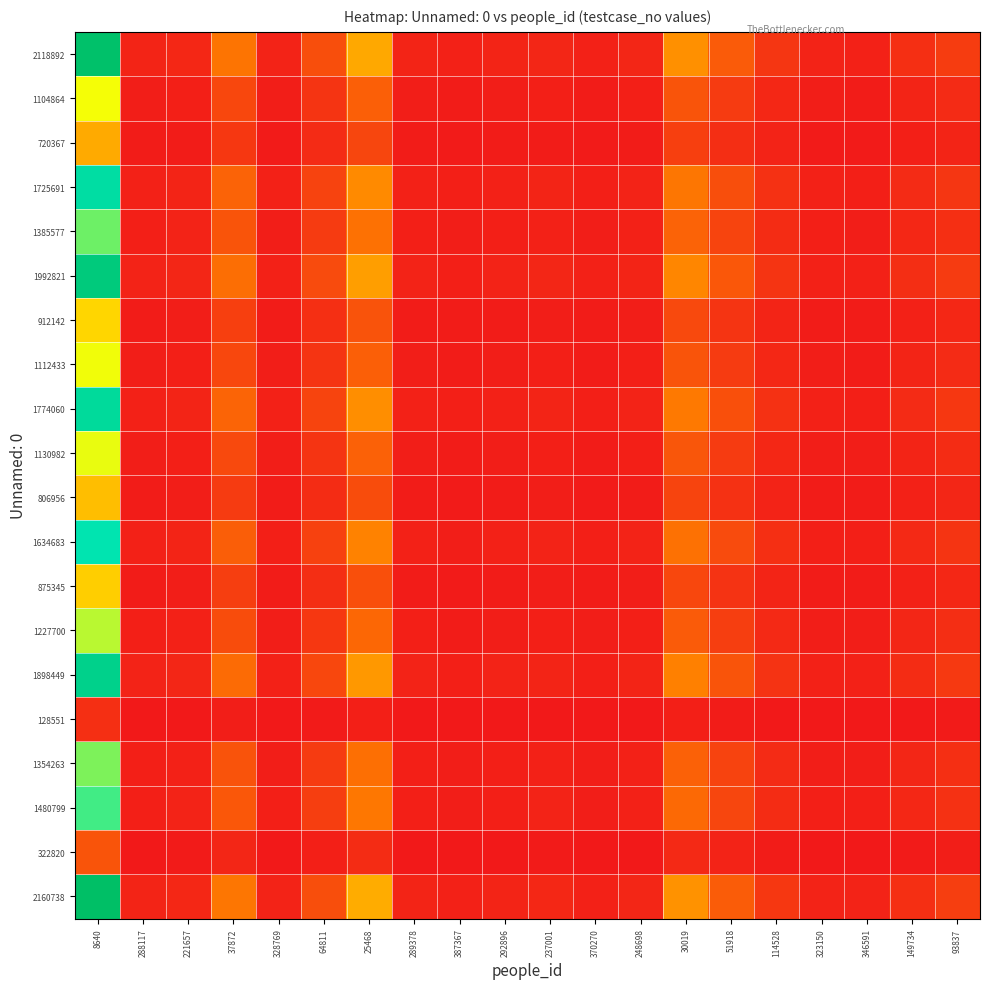

Rank the series at 387367 from lowest to highest value.

128551, 322820, 720367, 806956, 875345, 912142, 1104864, 1112433, 1130982, 1227700, 1354263, 1385577, 1480799, 1634683, 1725691, 1774060, 1898449, 1992821, 2118892, 2160738